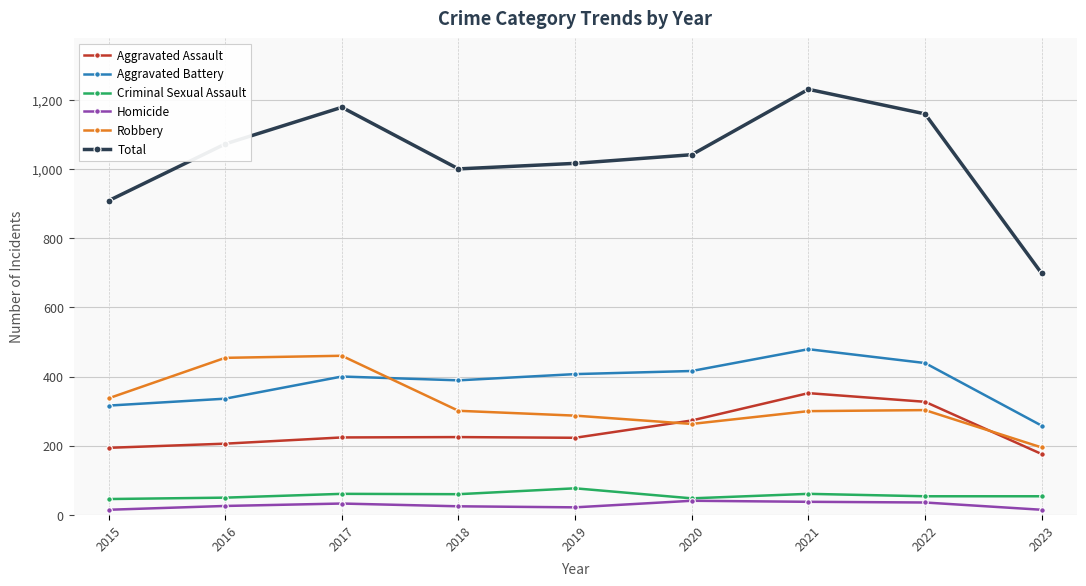

What are all the series names shown in the legend?

Aggravated Assault, Aggravated Battery, Criminal Sexual Assault, Homicide, Robbery, Total